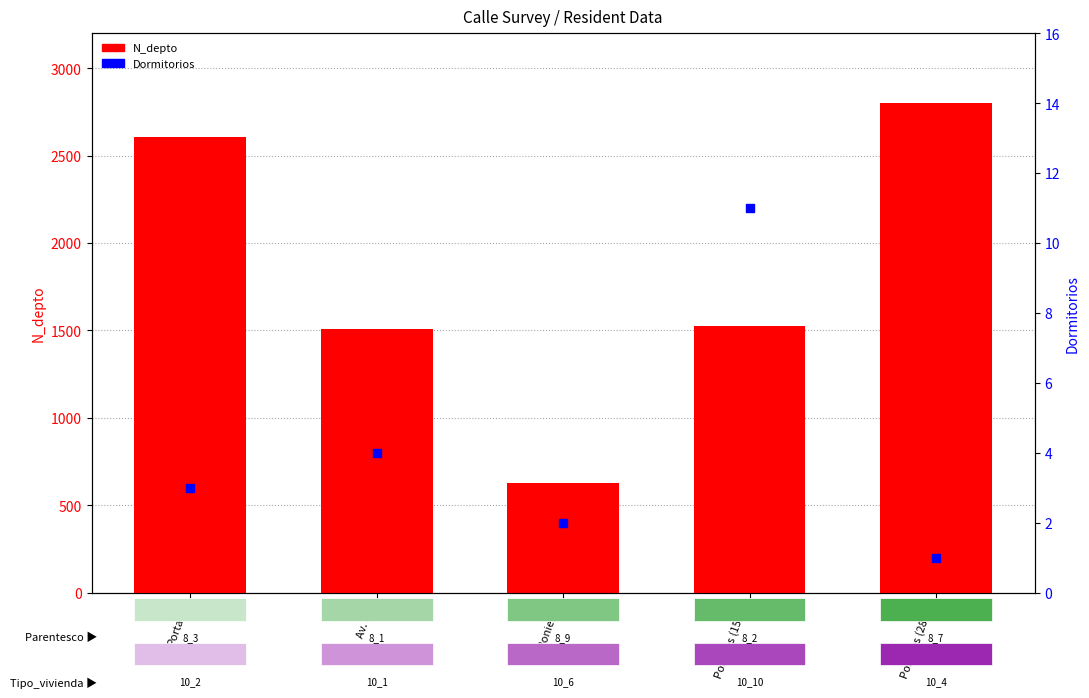

What are all the series names shown in the legend?

N_depto, Dormitorios